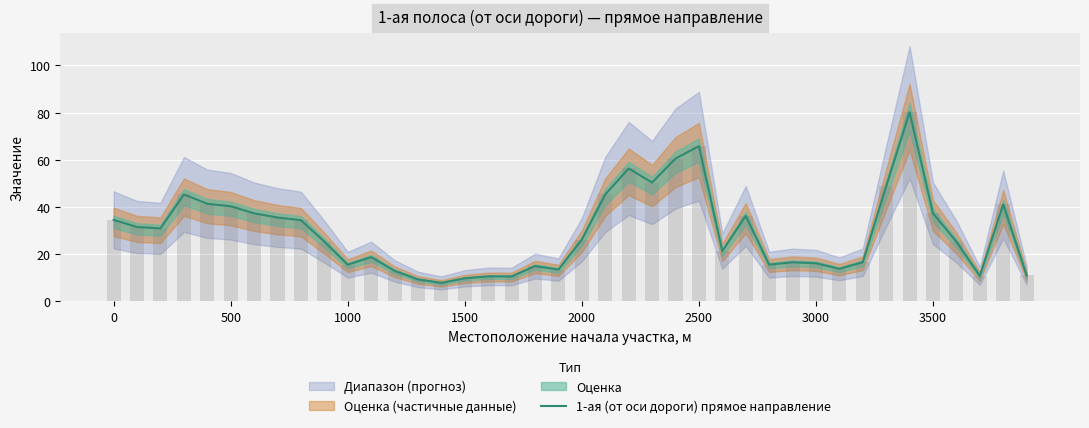

How many bars are there in total?

40